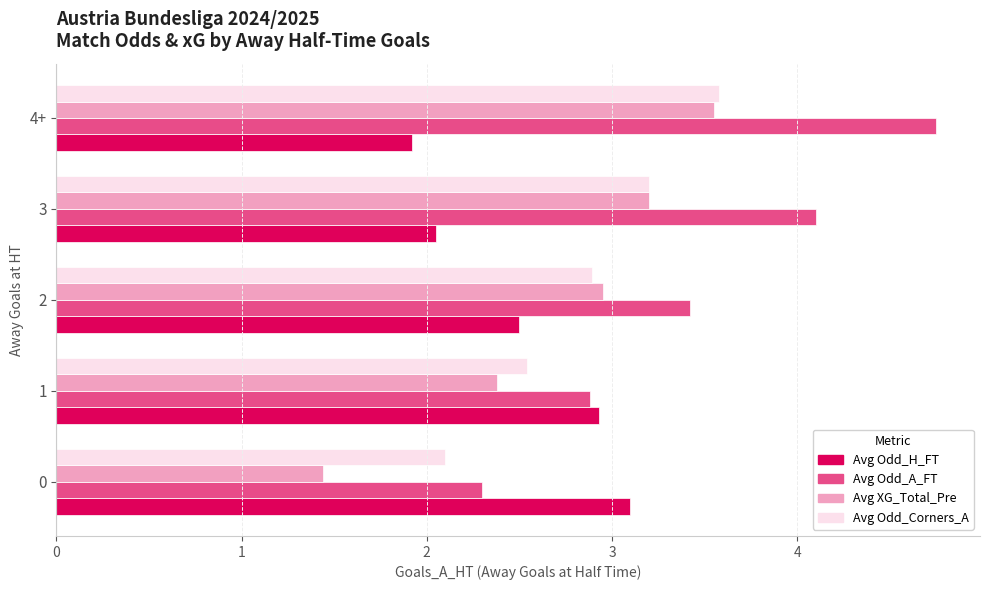

What value does the Avg Odd_Corners_A series have at 0?

2.1